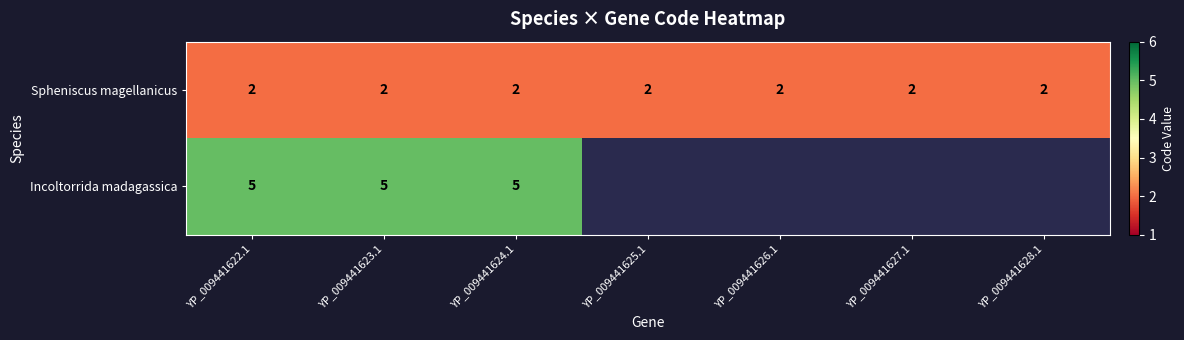

Which category has the highest value across all series?

YP_009441622.1